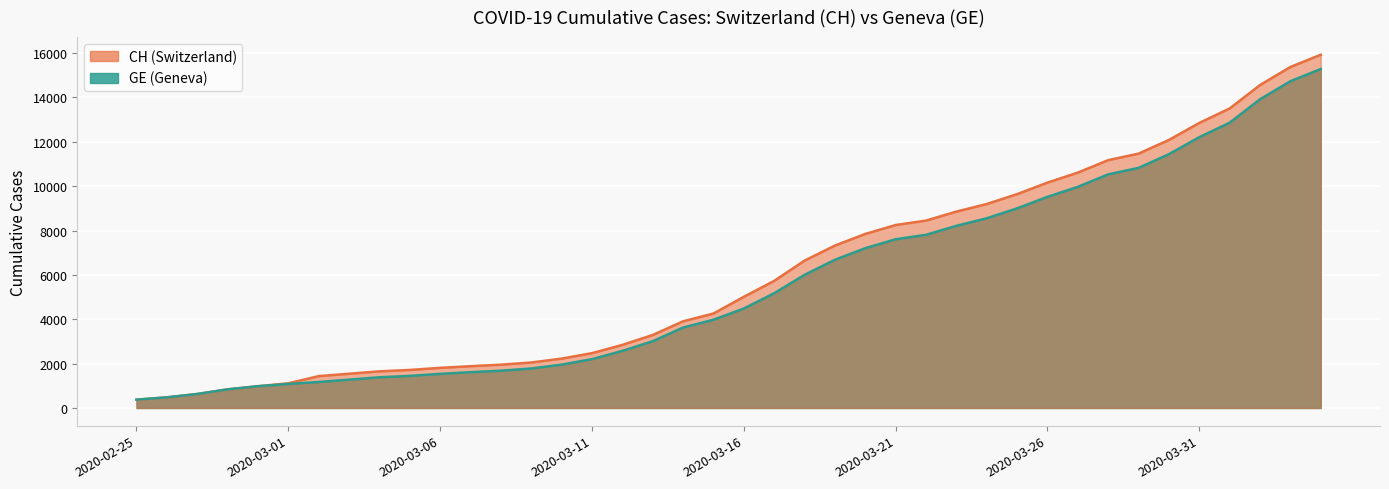

At which category is the sum across all series the highest?

2020-04-04